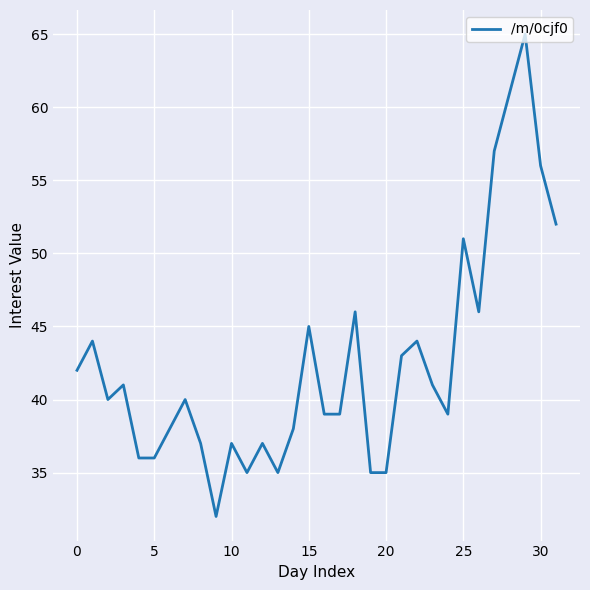

What is the smallest value displayed?

32